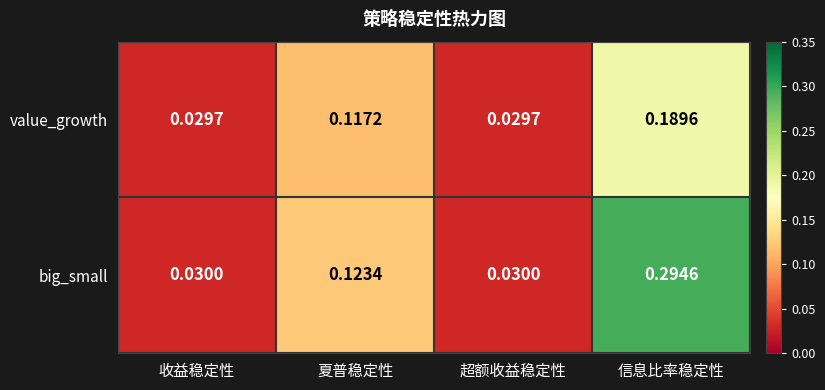

List the series in order of their overall mean, lowest first.

value_growth, big_small